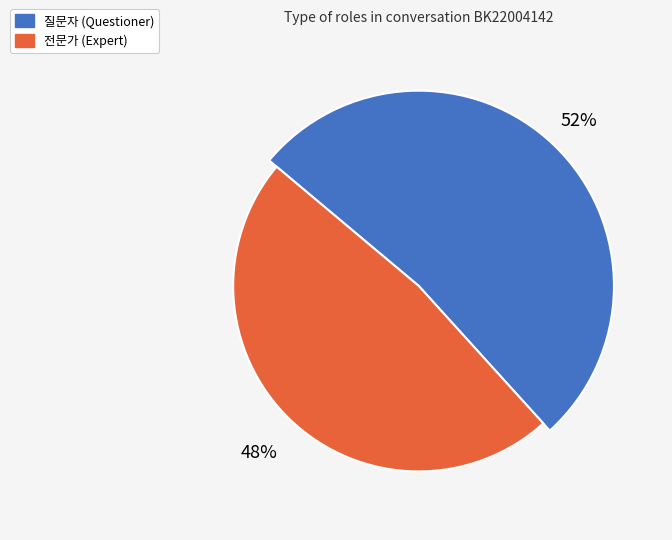

Is the sum of 전문가 and 질문자 greater than half?

Yes